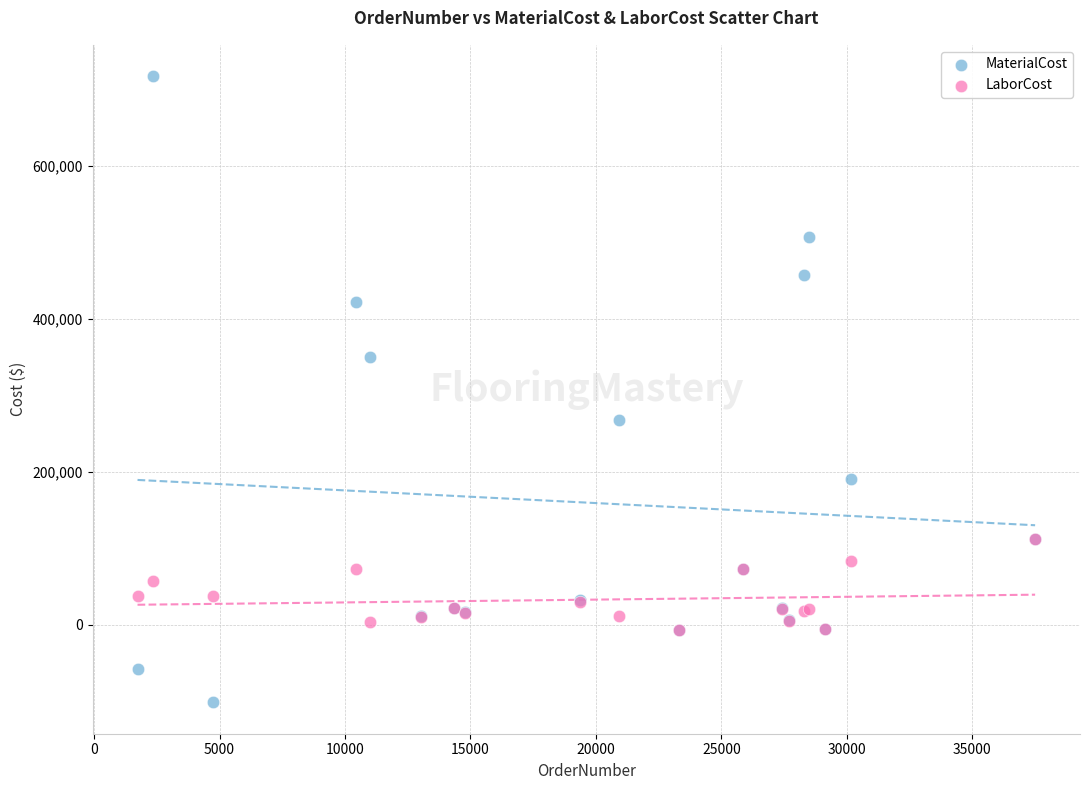

Which series reaches the maximum Y coordinate?

MaterialCost